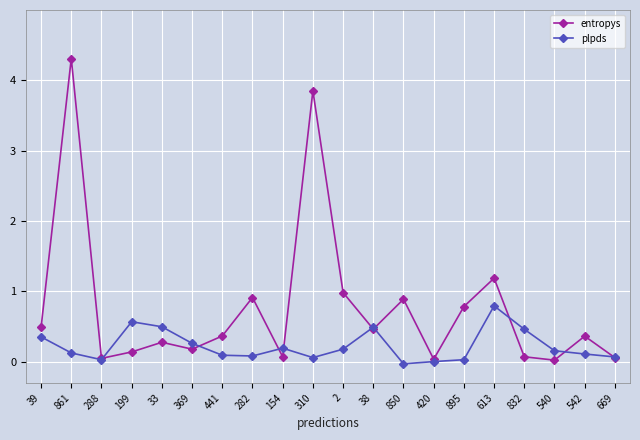

List the series in order of their overall mean, highest first.

entropys, plpds